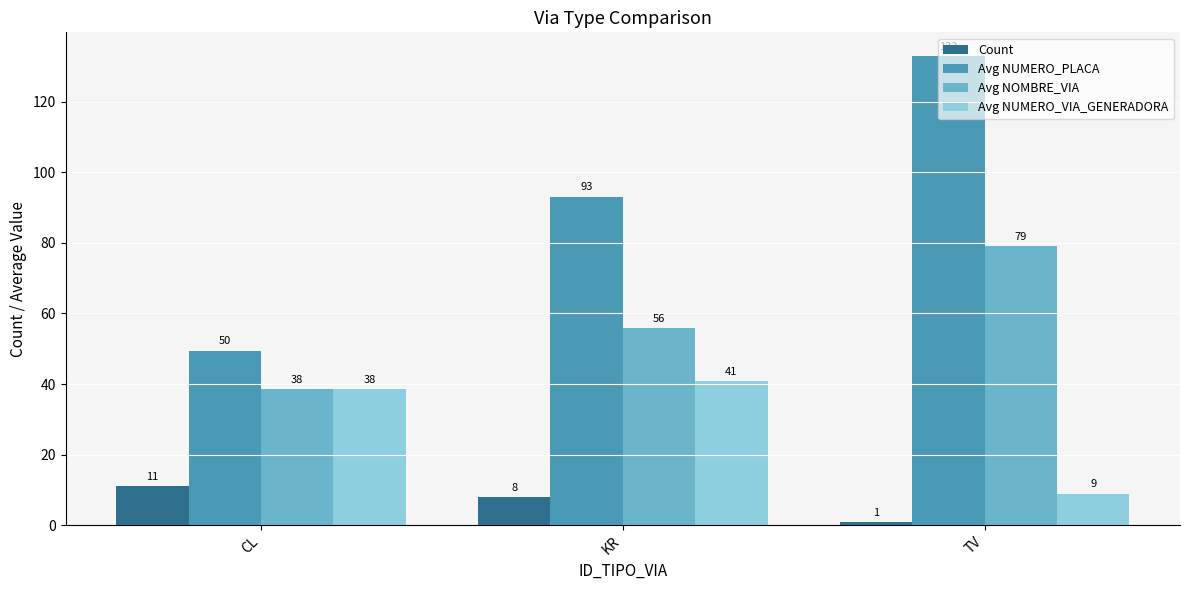

Where is Avg NOMBRE_VIA nearest to the value 58?

KR